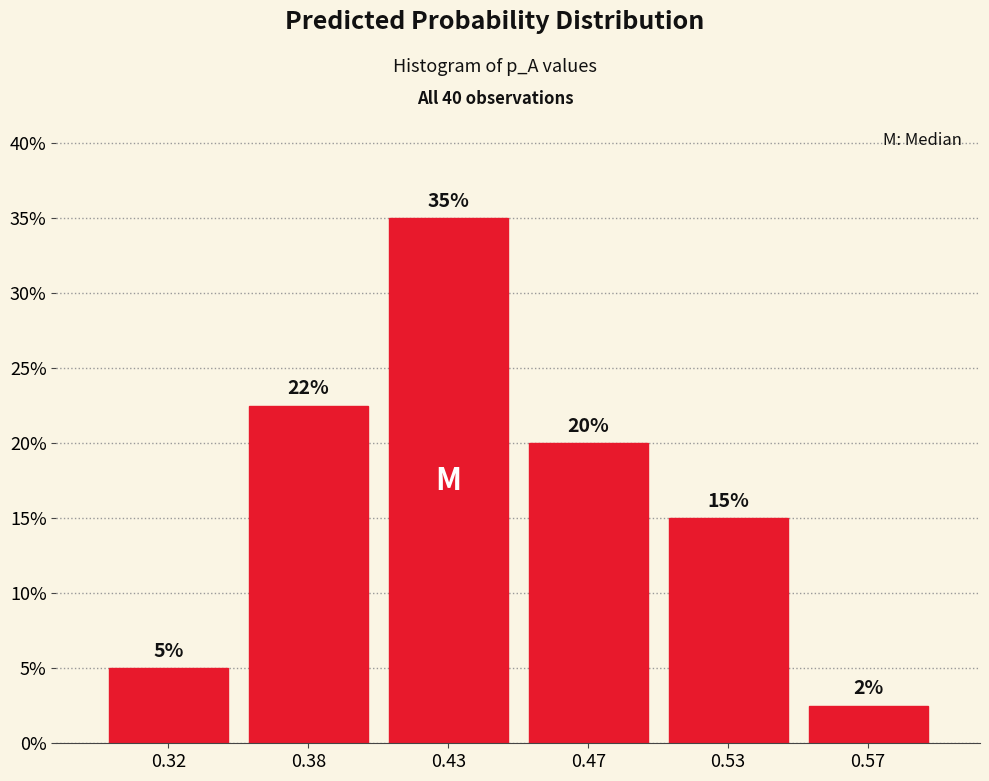

At which label is the value closest to 18?

0.47